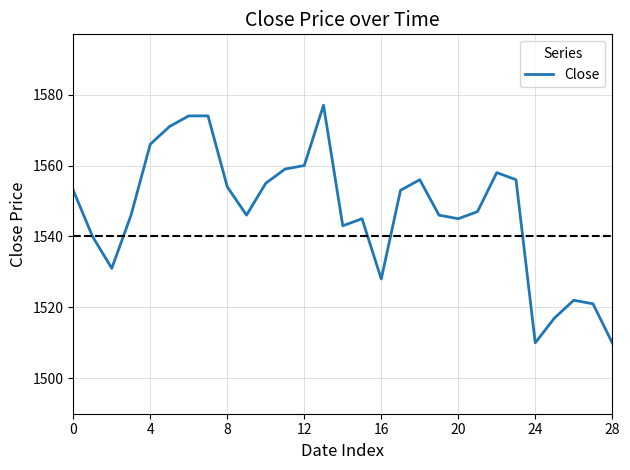

What is the maximum value shown in the chart?

1577